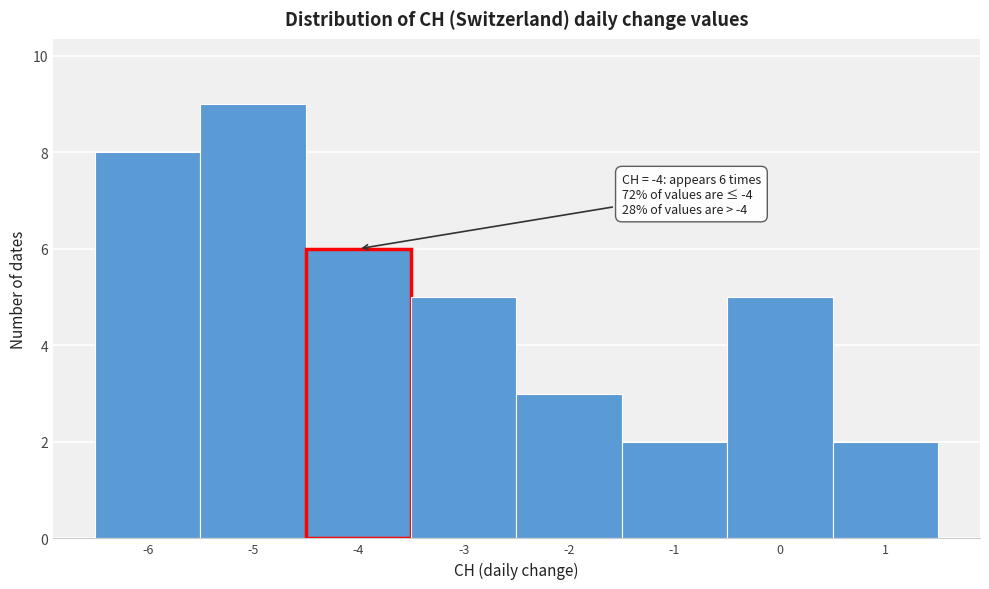

Which range on the x-axis has the tallest bar?

-5.5 to -4.5